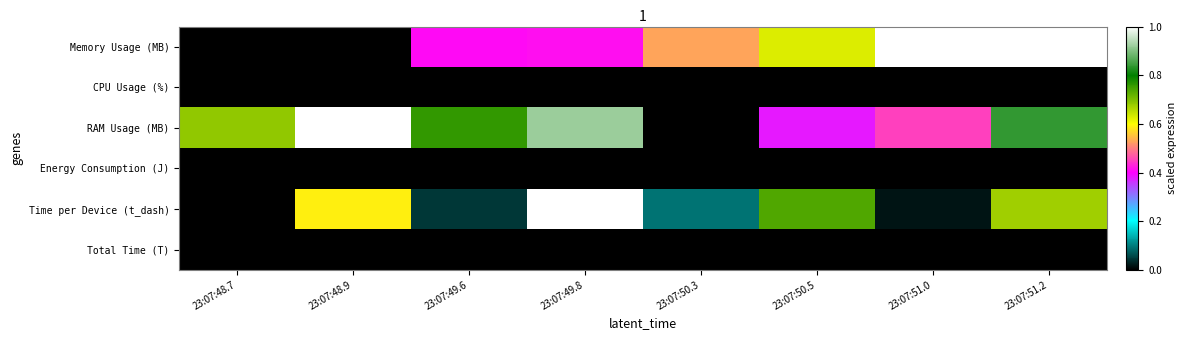

Reading left to right, extract all data points from this chart.

Memory Usage (MB): 23:07:48.7=0.0	23:07:48.9=0.0	23:07:49.6=0.4	23:07:49.8=0.4	23:07:50.3=0.5	23:07:50.5=0.6	23:07:51.0=1.0	23:07:51.2=1.0
CPU Usage (%): 23:07:48.7=0.0	23:07:48.9=0.0	23:07:49.6=0.0	23:07:49.8=0.0	23:07:50.3=0.0	23:07:50.5=0.0	23:07:51.0=0.0	23:07:51.2=0.0
RAM Usage (MB): 23:07:48.7=0.7	23:07:48.9=1.0	23:07:49.6=0.8	23:07:49.8=0.9	23:07:50.3=0.0	23:07:50.5=0.4	23:07:51.0=0.5	23:07:51.2=0.8
Energy Consumption (J): 23:07:48.7=0.0	23:07:48.9=0.0	23:07:49.6=0.0	23:07:49.8=0.0	23:07:50.3=0.0	23:07:50.5=0.0	23:07:51.0=0.0	23:07:51.2=0.0
Time per Device (t_dash): 23:07:48.7=0.0	23:07:48.9=0.6	23:07:49.6=0.0	23:07:49.8=1.0	23:07:50.3=0.1	23:07:50.5=0.7	23:07:51.0=0.0	23:07:51.2=0.7
Total Time (T): 23:07:48.7=0.0	23:07:48.9=0.0	23:07:49.6=0.0	23:07:49.8=0.0	23:07:50.3=0.0	23:07:50.5=0.0	23:07:51.0=0.0	23:07:51.2=0.0